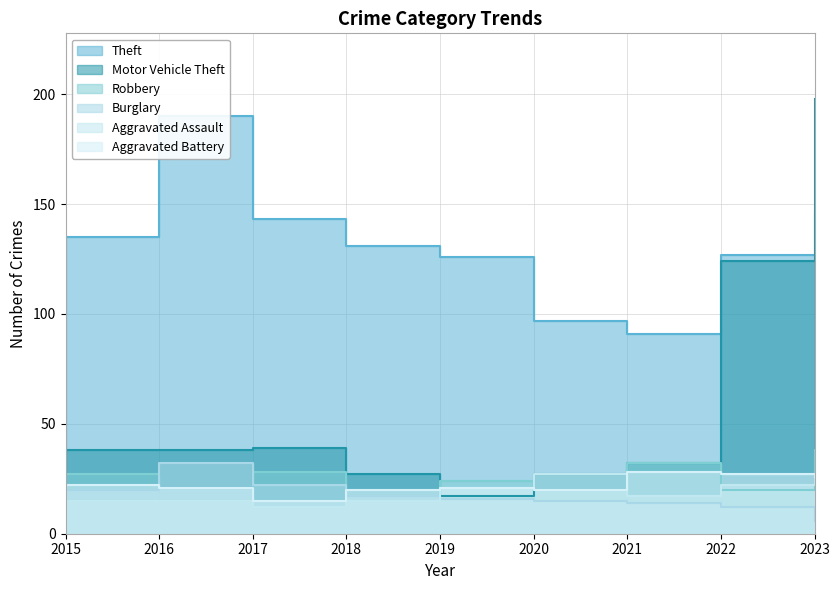

Which series has the largest range (max minus min)?

Motor Vehicle Theft